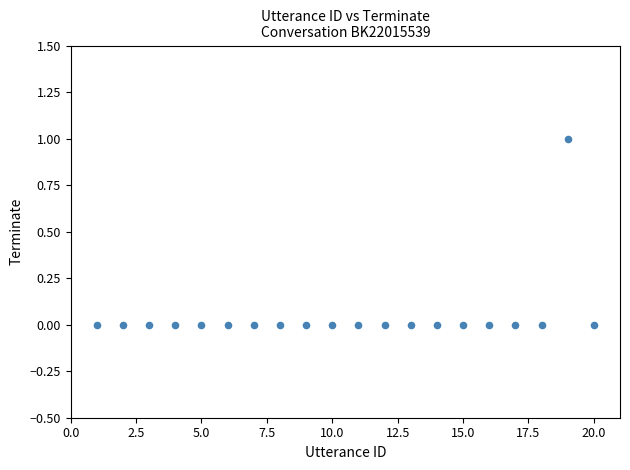

What is the range of X values (max minus min)?

19